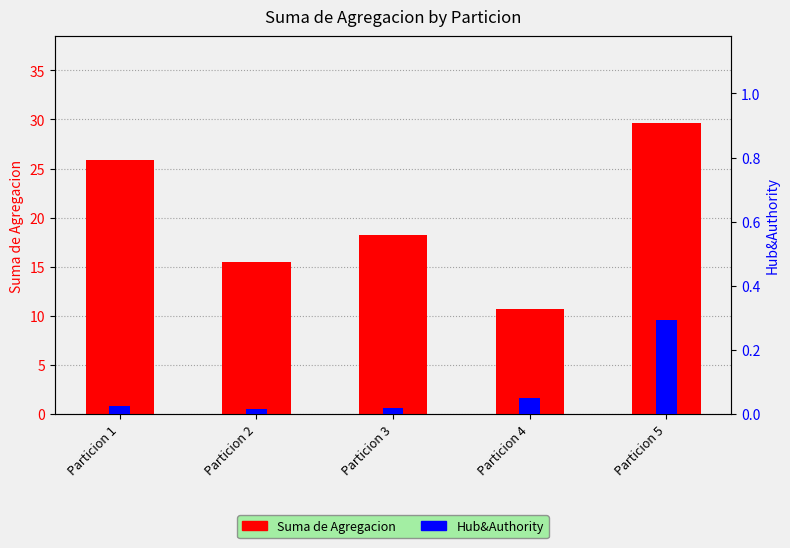

What is the sum of all Suma de Agregacion values?

100.0